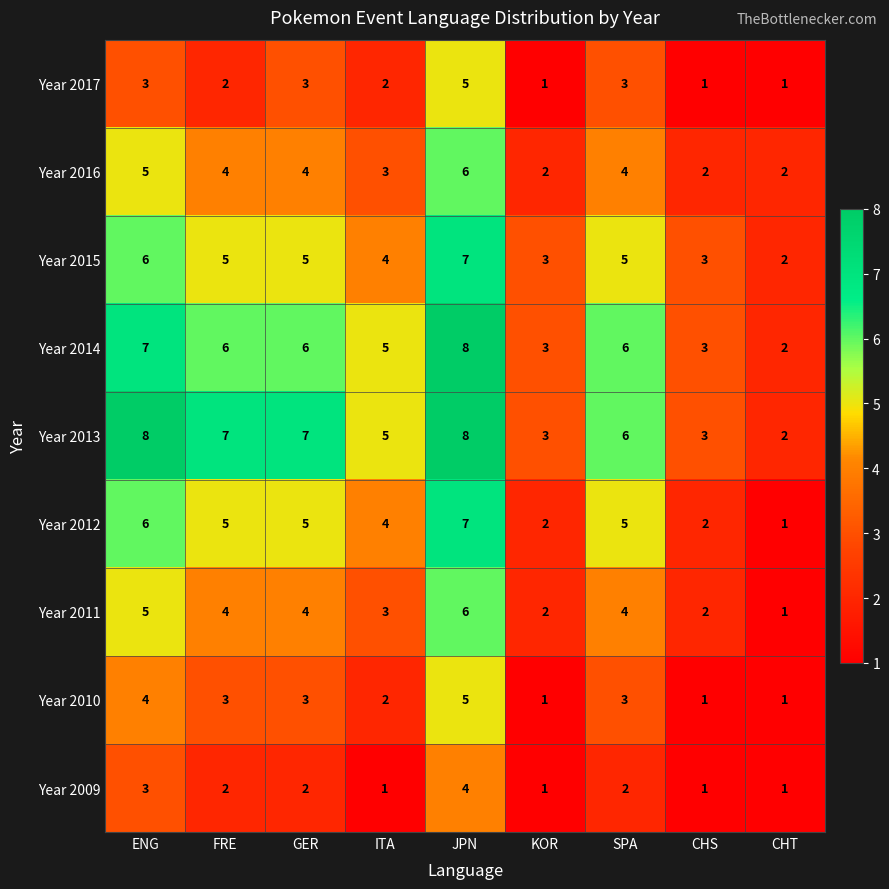

What is the sum of the Year 2009 values at JPN and FRE?

6